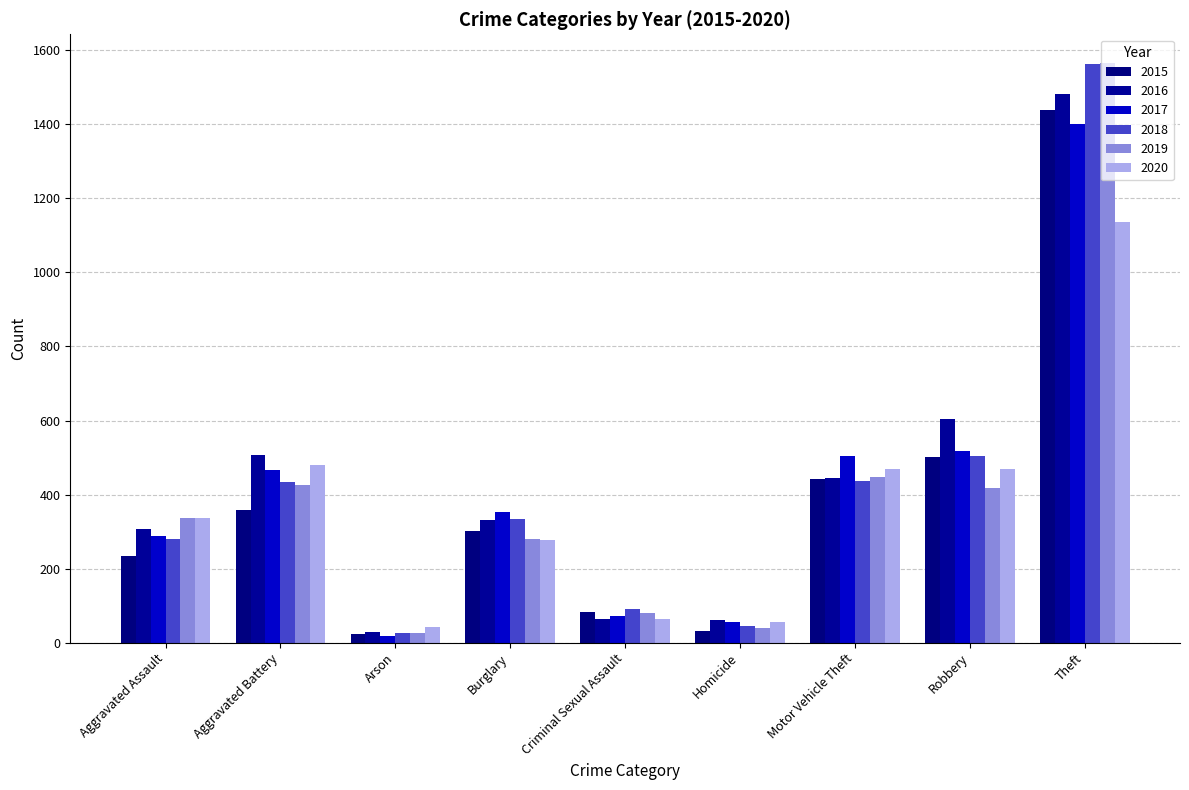

What is the difference between the maximum and minimum values in the 2018 series?

1535